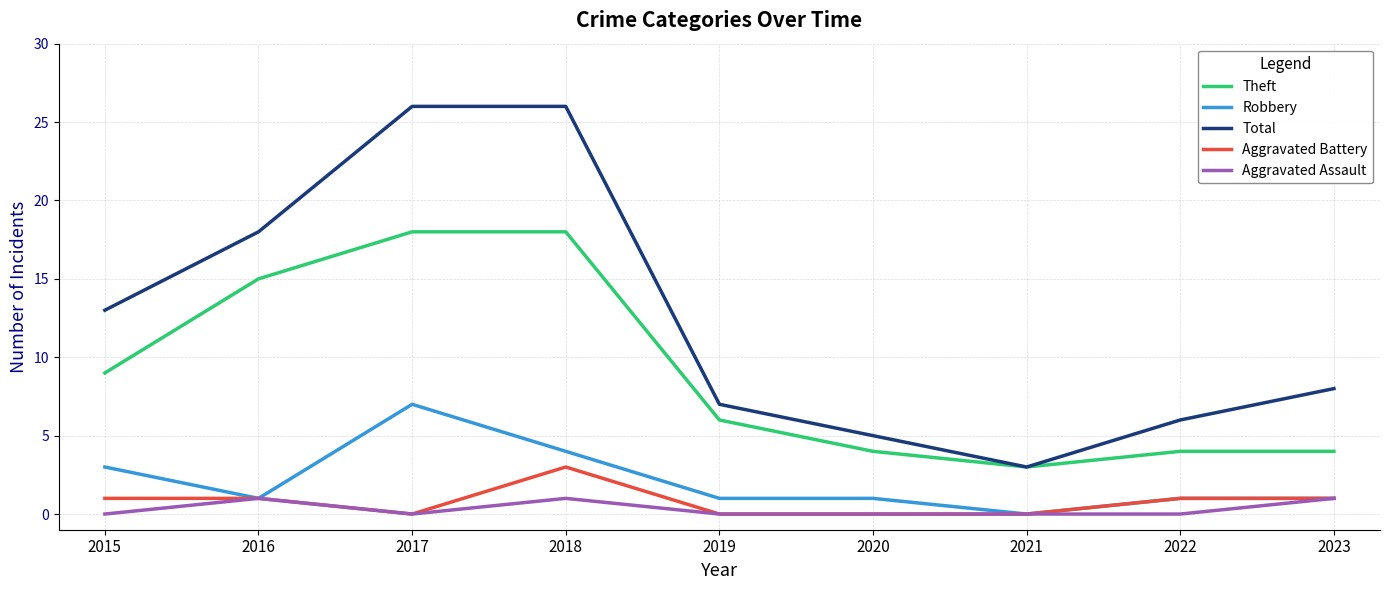

At which label does Total first exceed 8?

2015